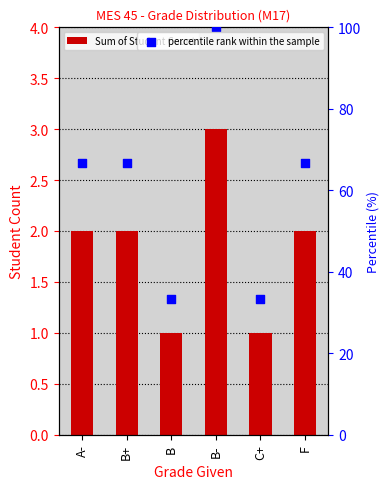

What is the total value across all series at B+?

68.7